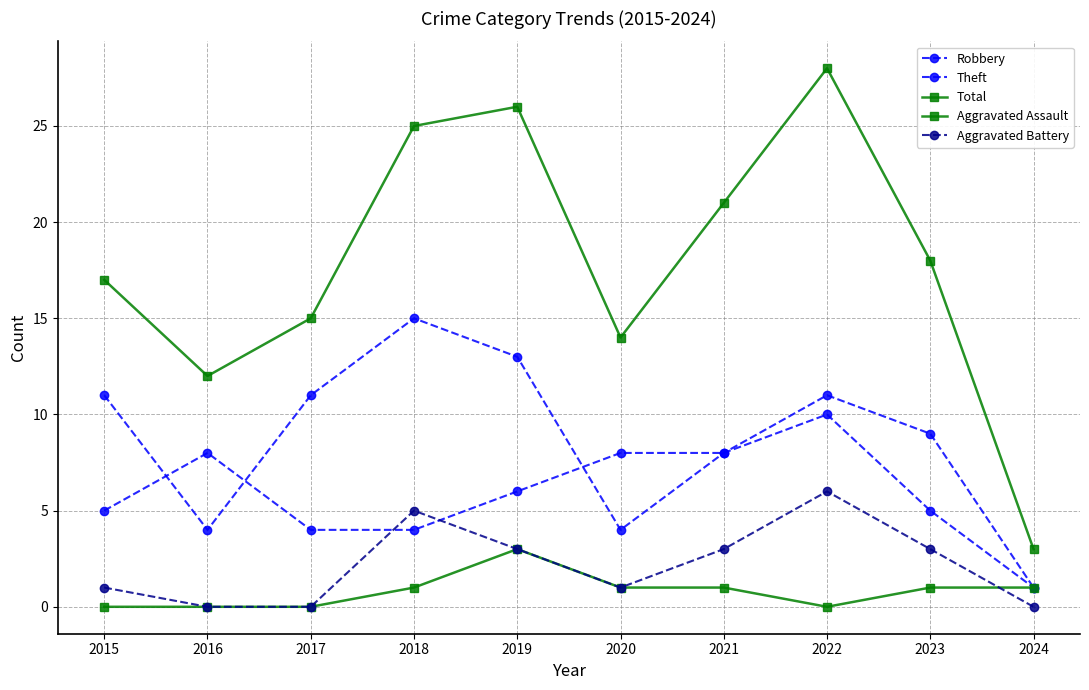

Is this an area chart (filled region under the line)?

No